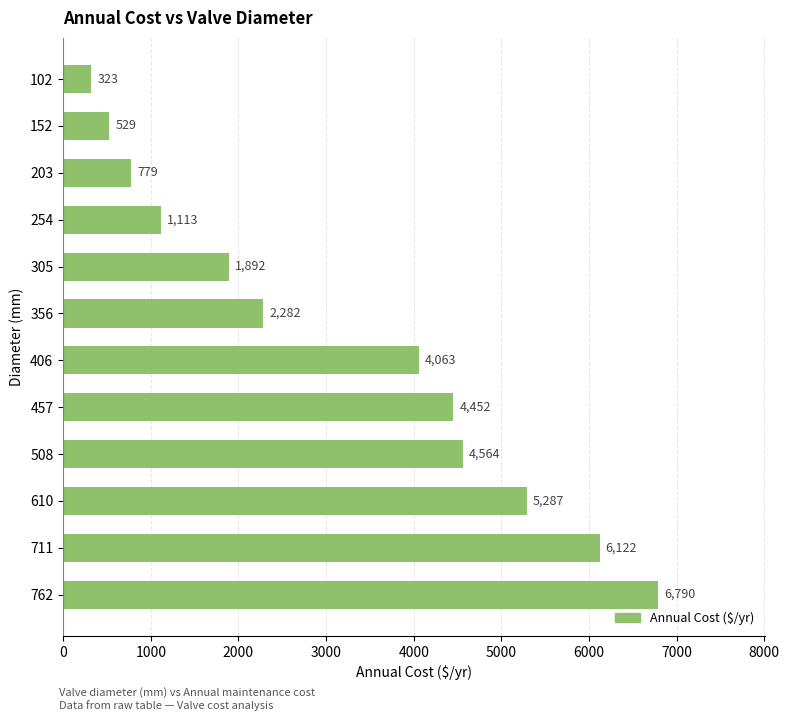

At which label is the value closest to 3556?

406